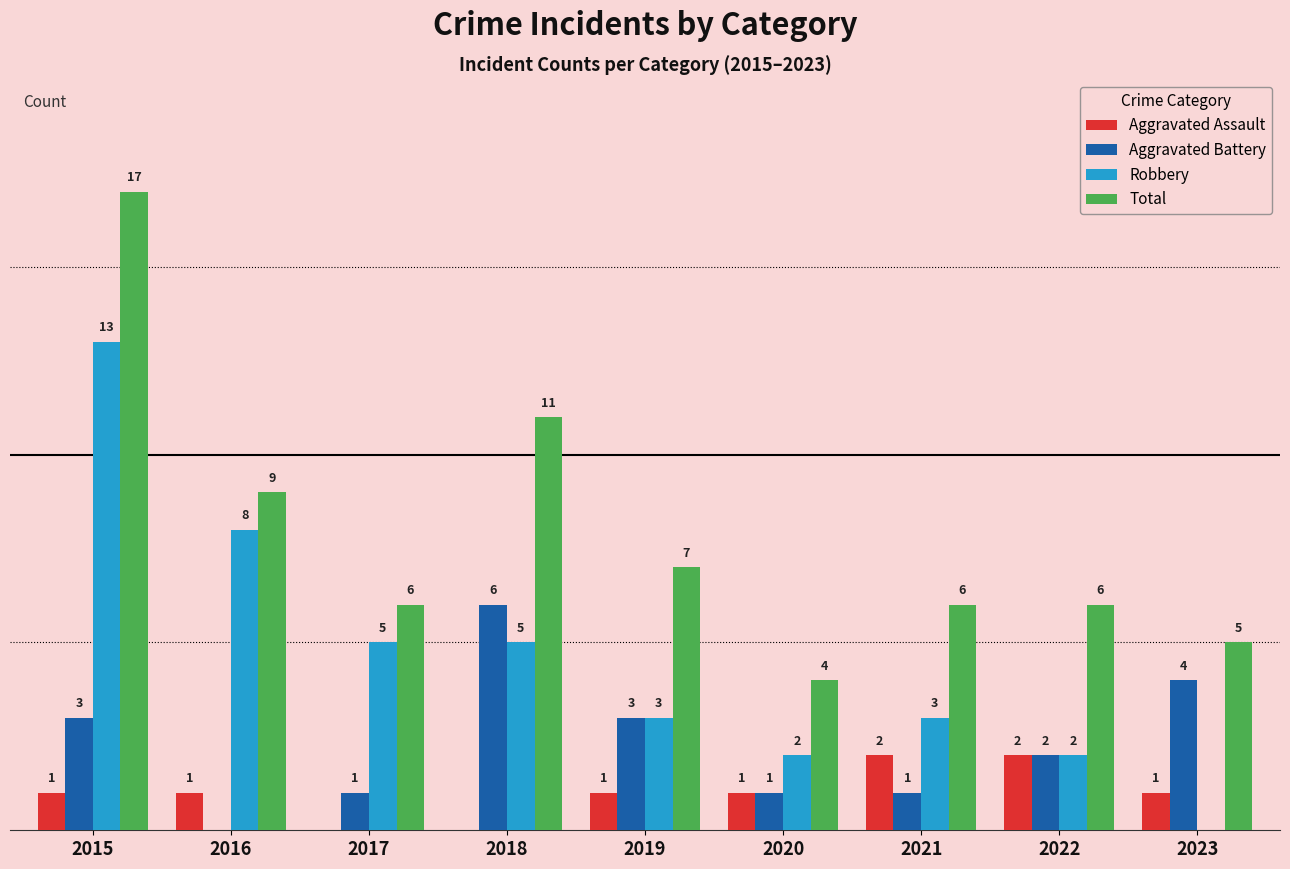

Between 2016 and 2023, which series saw the biggest shift?

Robbery